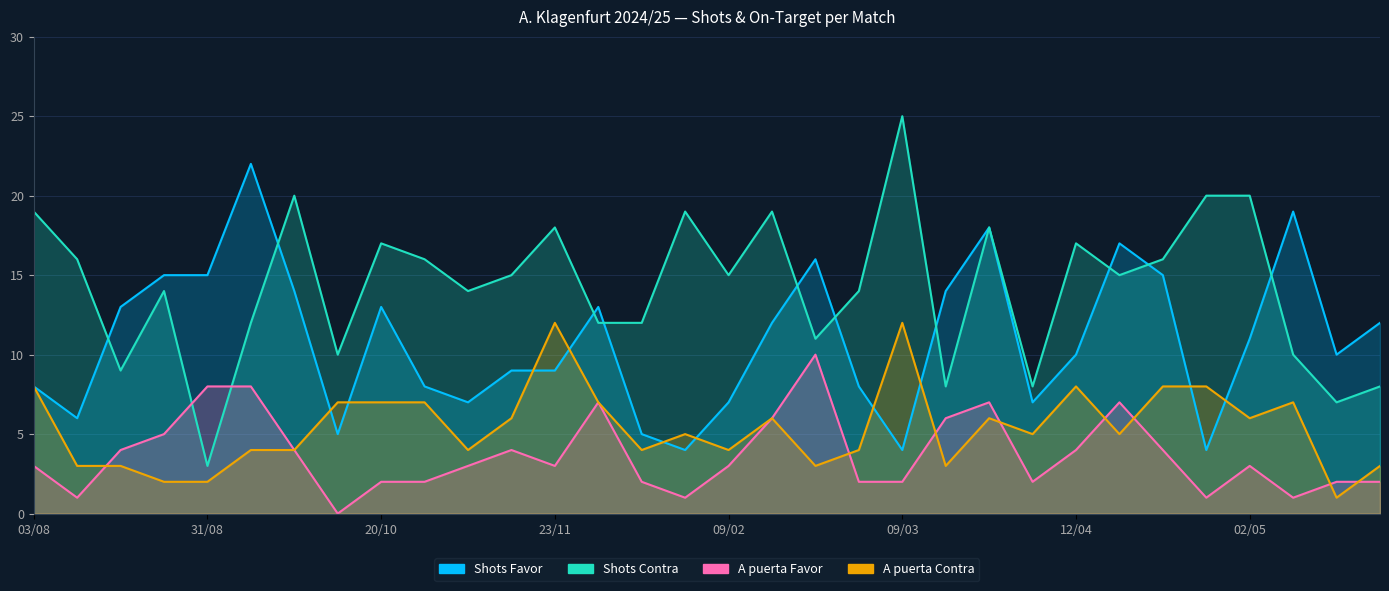

Reading left to right, what are all the values shown in this chart?

Shots Favor: 03/08=8	11/08=6	17/08=13	24/08=15	31/08=15	21/09=22	29/09=14	06/10=5	20/10=13	26/10=8	03/11=7	10/11=9	23/11=9	01/12=13	08/12=5	14/12=4	09/02=7	16/02=12	22/02=16	02/03=8	09/03=4	16/03=14	29/03=18	05/04=7	12/04=10	19/04=17	22/04=15	26/04=4	02/05=11	10/05=19	17/05=10	23/05=12
Shots Contra: 03/08=19	11/08=16	17/08=9	24/08=14	31/08=3	21/09=12	29/09=20	06/10=10	20/10=17	26/10=16	03/11=14	10/11=15	23/11=18	01/12=12	08/12=12	14/12=19	09/02=15	16/02=19	22/02=11	02/03=14	09/03=25	16/03=8	29/03=18	05/04=8	12/04=17	19/04=15	22/04=16	26/04=20	02/05=20	10/05=10	17/05=7	23/05=8
A puerta Favor: 03/08=3	11/08=1	17/08=4	24/08=5	31/08=8	21/09=8	29/09=4	06/10=0	20/10=2	26/10=2	03/11=3	10/11=4	23/11=3	01/12=7	08/12=2	14/12=1	09/02=3	16/02=6	22/02=10	02/03=2	09/03=2	16/03=6	29/03=7	05/04=2	12/04=4	19/04=7	22/04=4	26/04=1	02/05=3	10/05=1	17/05=2	23/05=2
A puerta Contra: 03/08=8	11/08=3	17/08=3	24/08=2	31/08=2	21/09=4	29/09=4	06/10=7	20/10=7	26/10=7	03/11=4	10/11=6	23/11=12	01/12=7	08/12=4	14/12=5	09/02=4	16/02=6	22/02=3	02/03=4	09/03=12	16/03=3	29/03=6	05/04=5	12/04=8	19/04=5	22/04=8	26/04=8	02/05=6	10/05=7	17/05=1	23/05=3